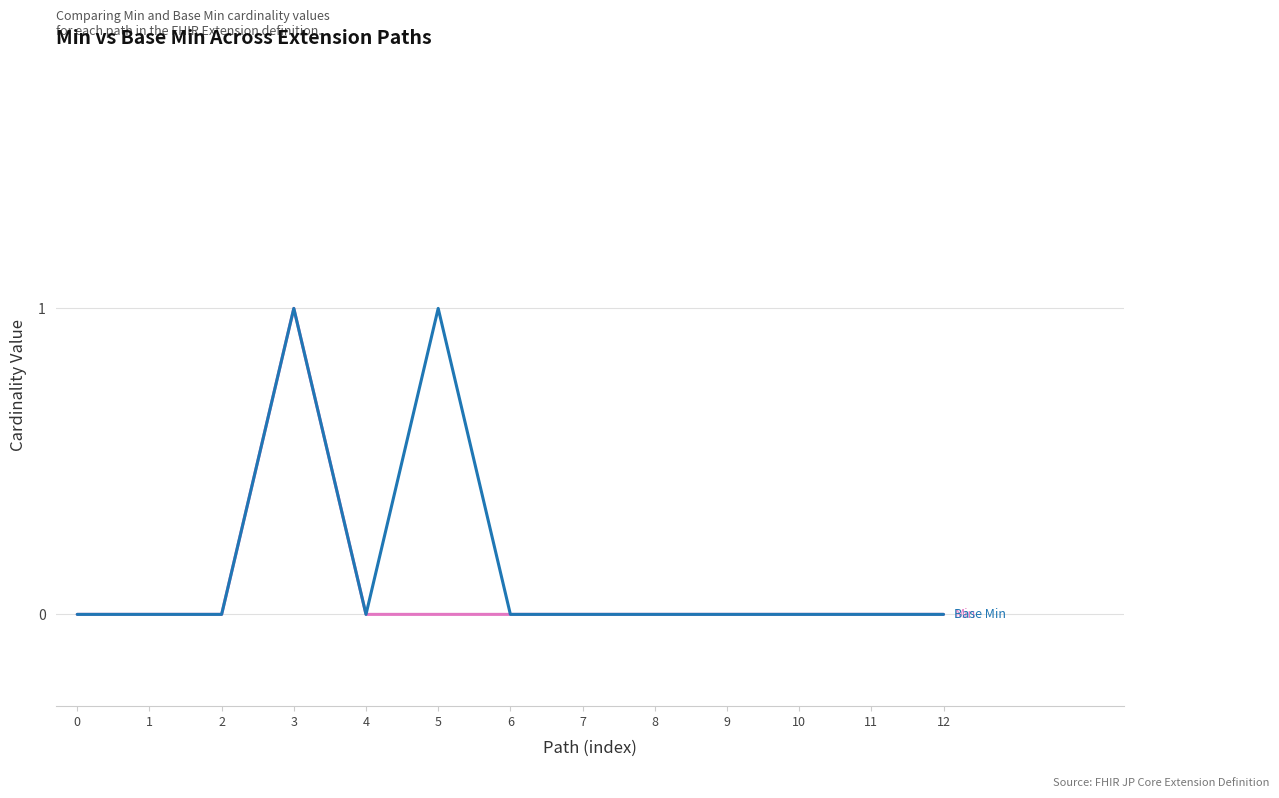

At which category is the sum across all series the highest?

3